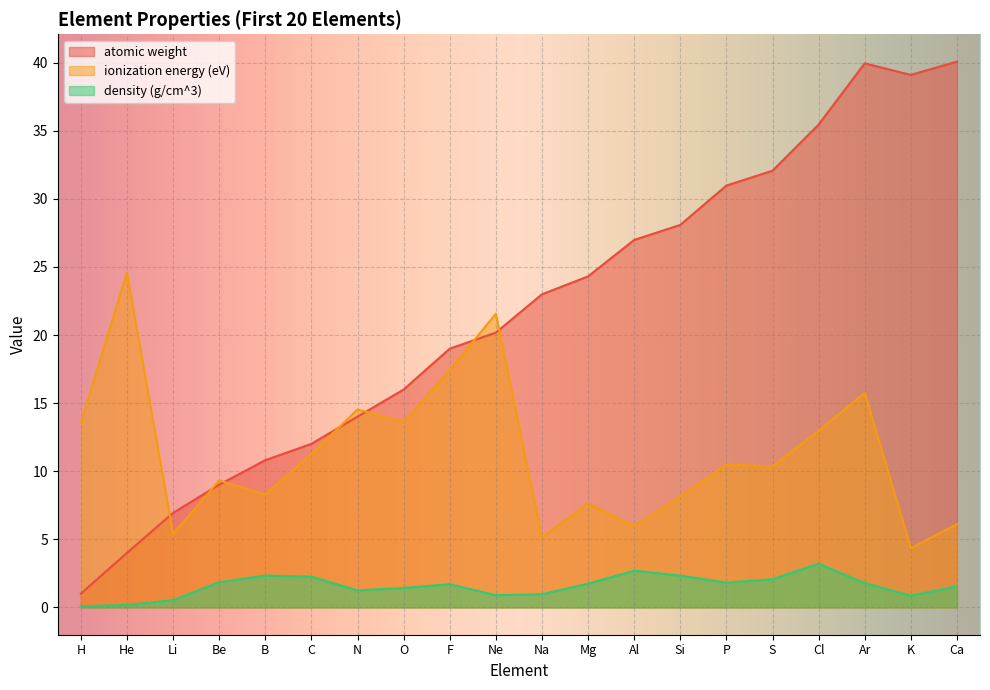

What is the sum of all density (g/cm^3) values?

31.6